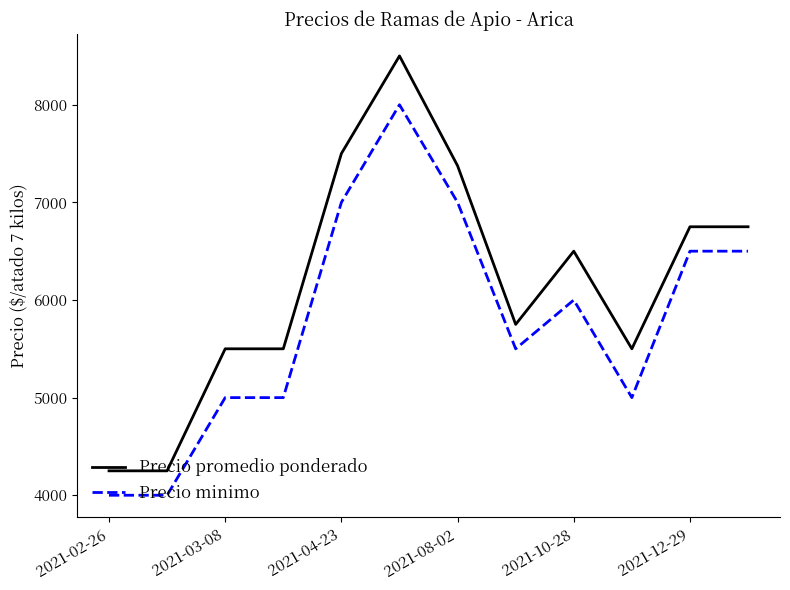

Which series has the largest total across all categories?

Precio promedio ponderado